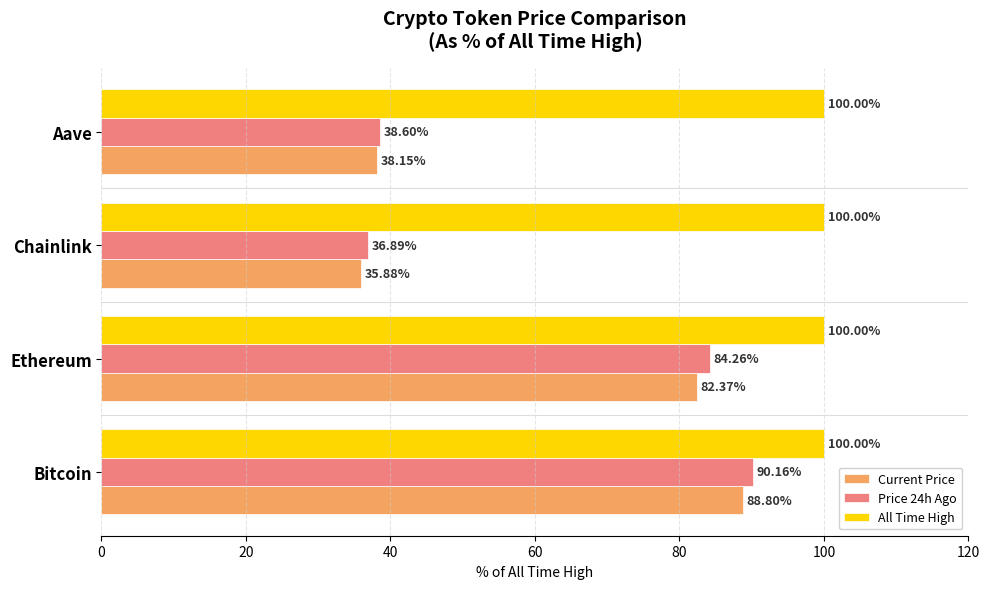

At how many categories does at least one series exceed 62?

4